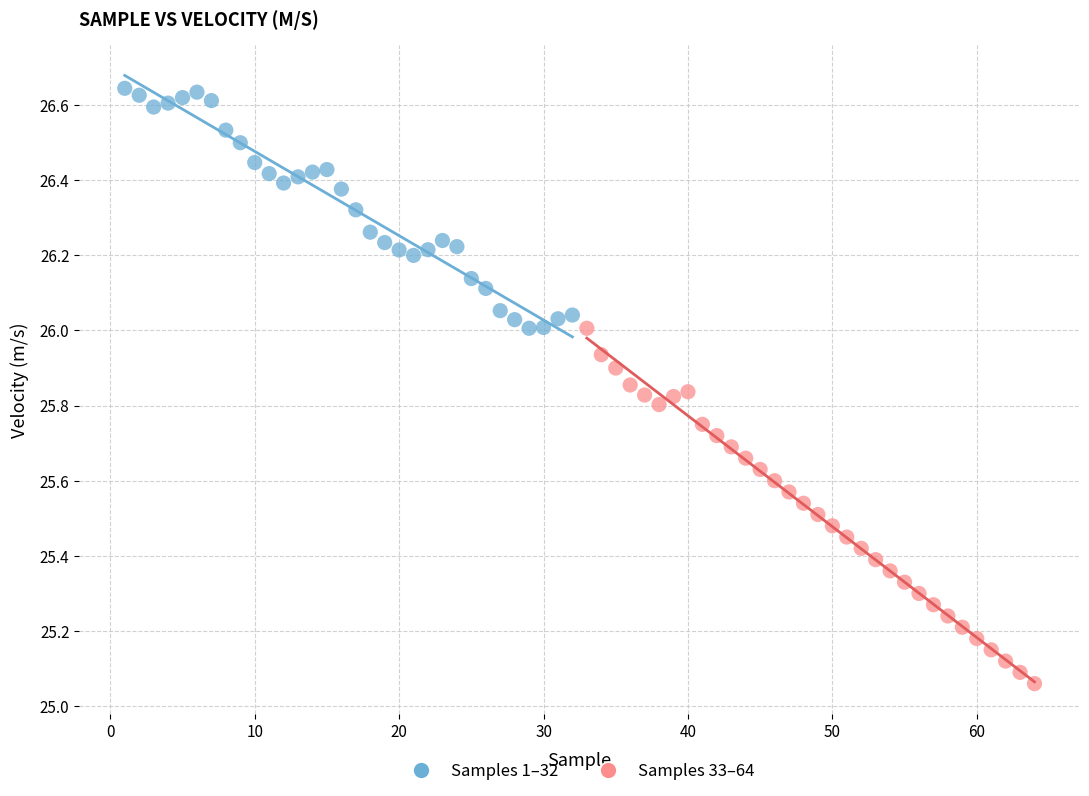

Which series contains the lowest Y value?

Samples 33–64